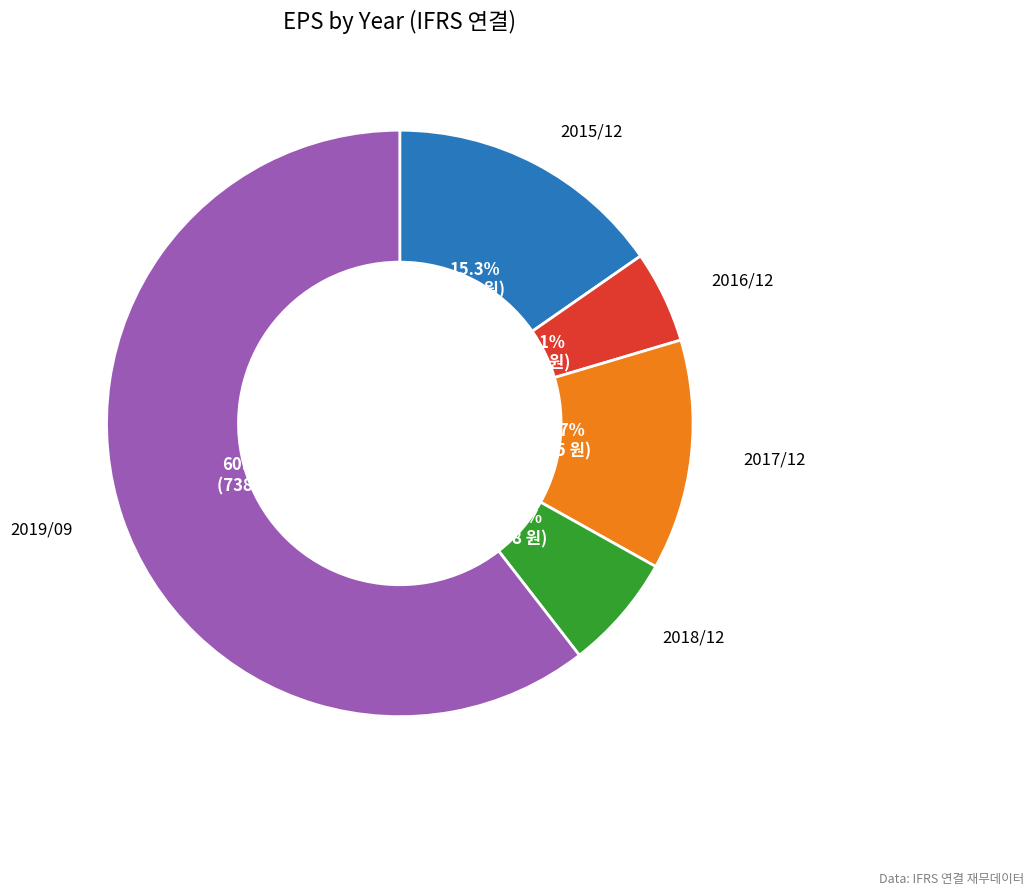

To the nearest percent, what portion does 2016/12 represent?

5%